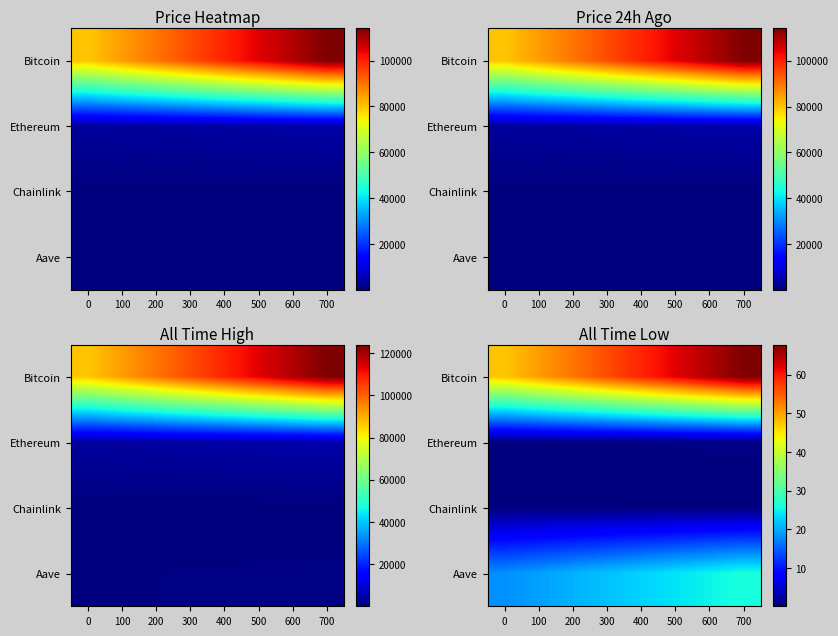

Which series has the largest total across all categories?

Bitcoin